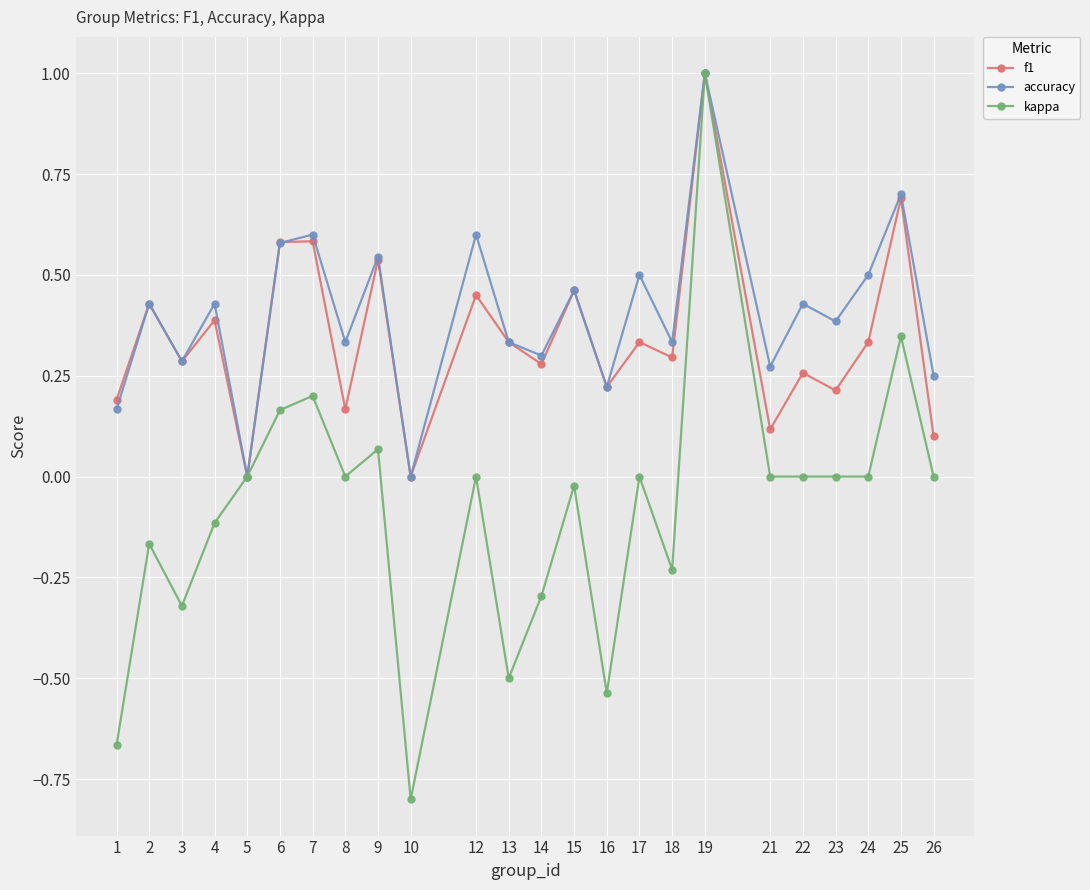

Which series has the largest range (max minus min)?

kappa